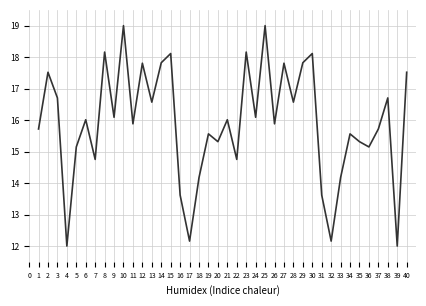

What is the sum of the values at 9 and 31?

29.7